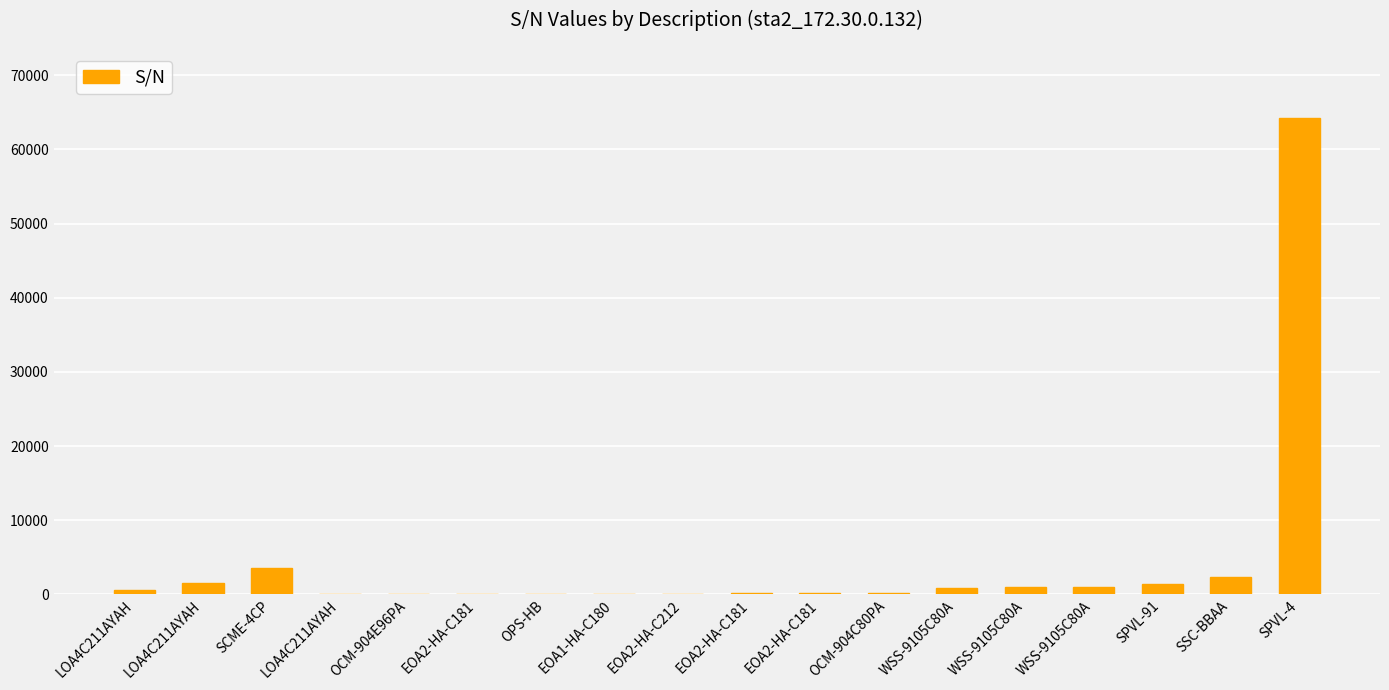

Are the bars grouped side by side (vs. stacked)?

No